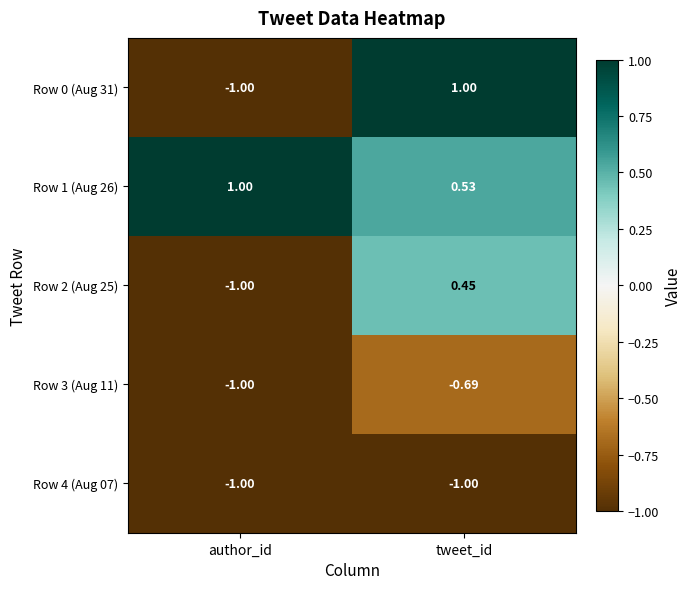

At which category is the sum across all series the highest?

tweet_id